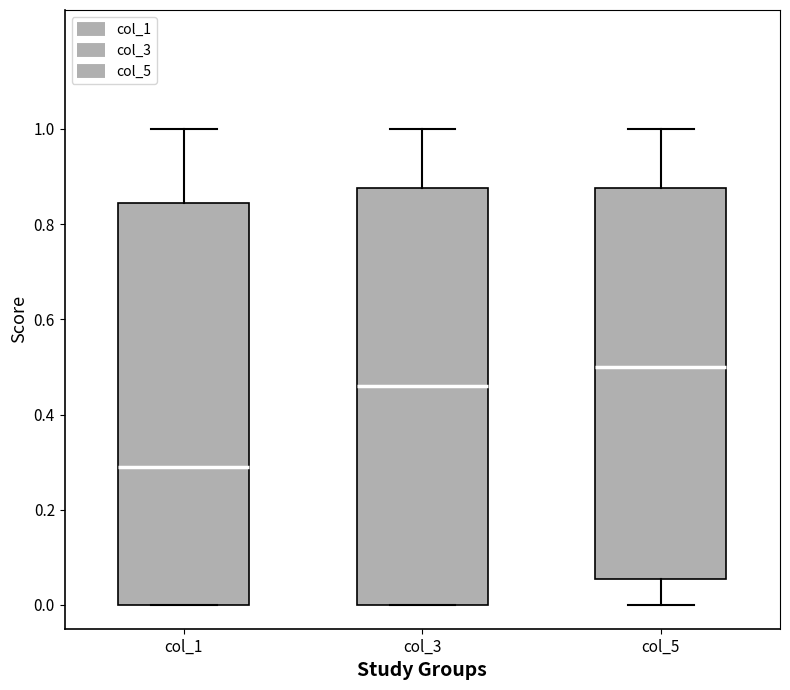

Comparing the boxes themselves (not the whiskers), which one is the tallest?

col_3